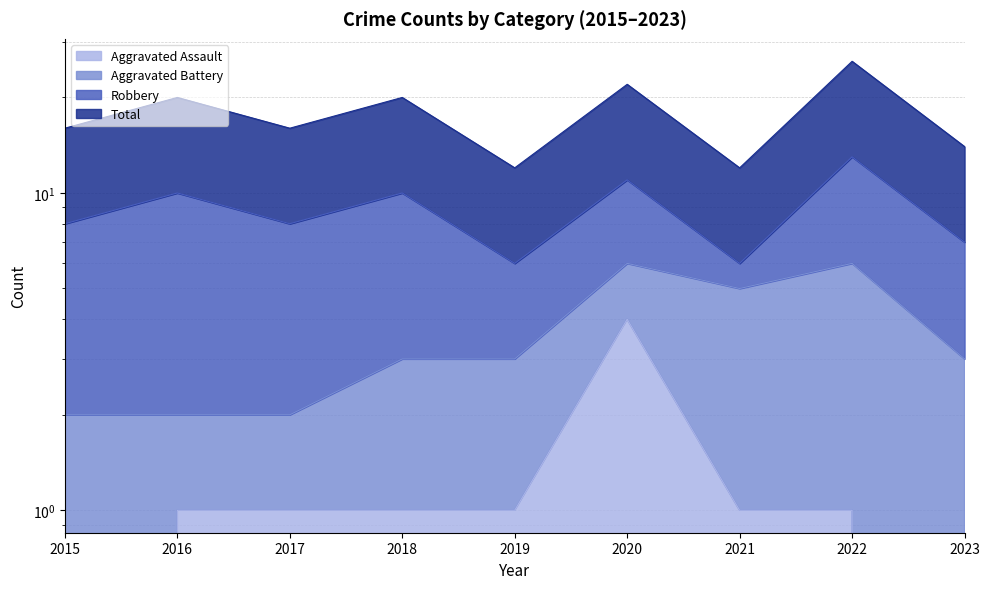

What is the value of the Aggravated Assault point at the 4th from the left?

1